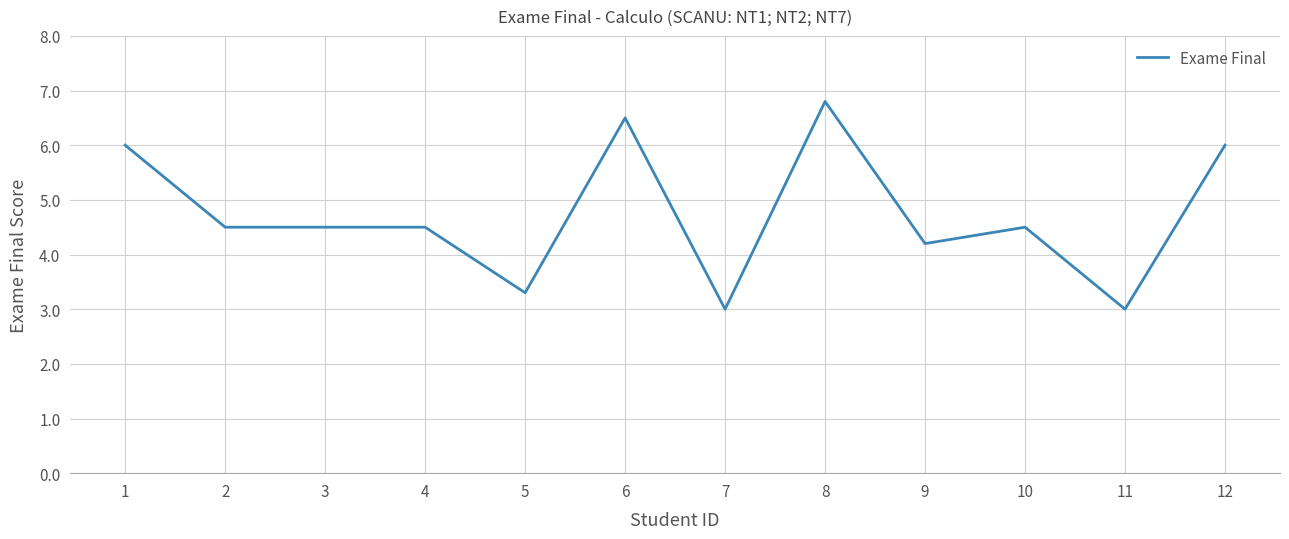

Which label corresponds to the largest value in the chart?

8